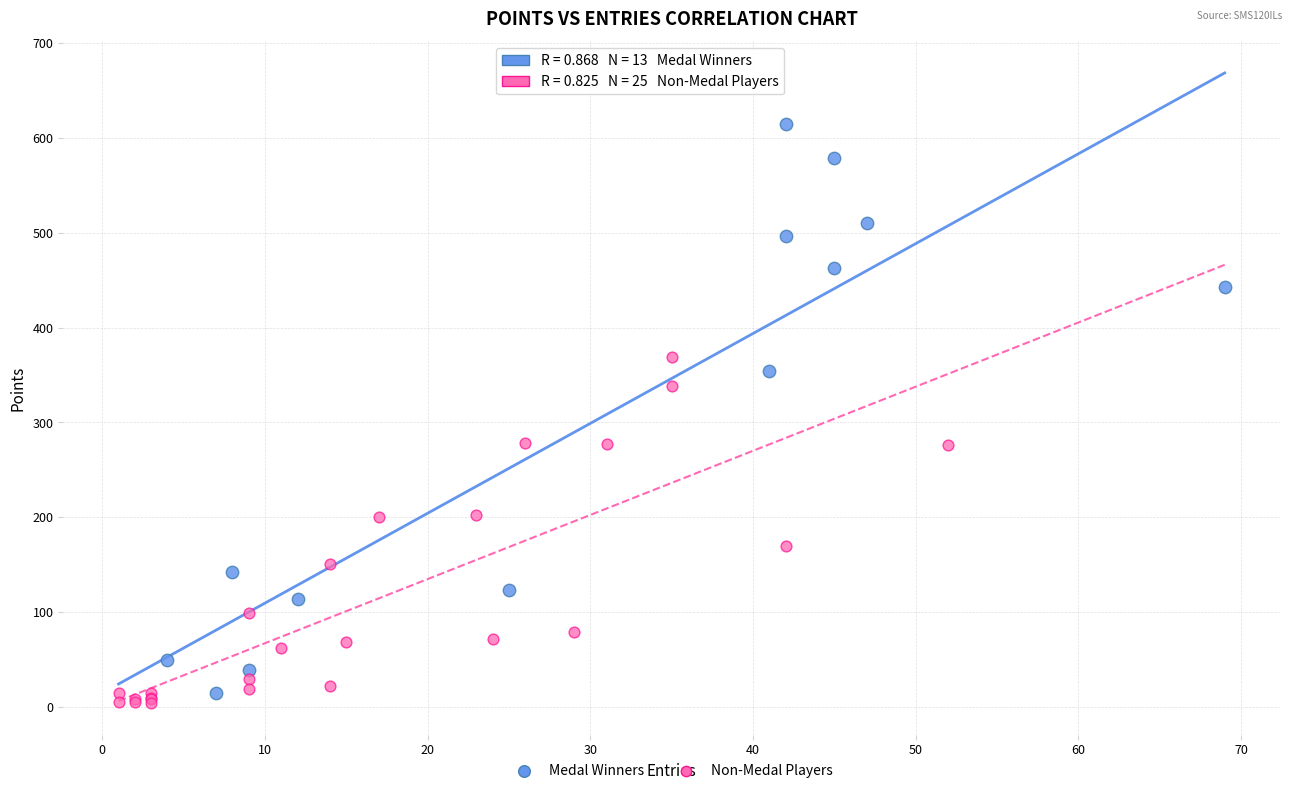

Which series has the widest spread of Y values?

Medal Winners